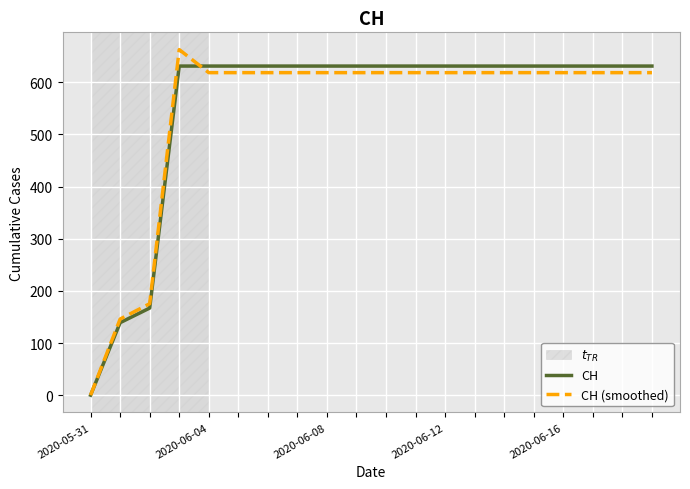

Which series has the largest range (max minus min)?

CH (smoothed)